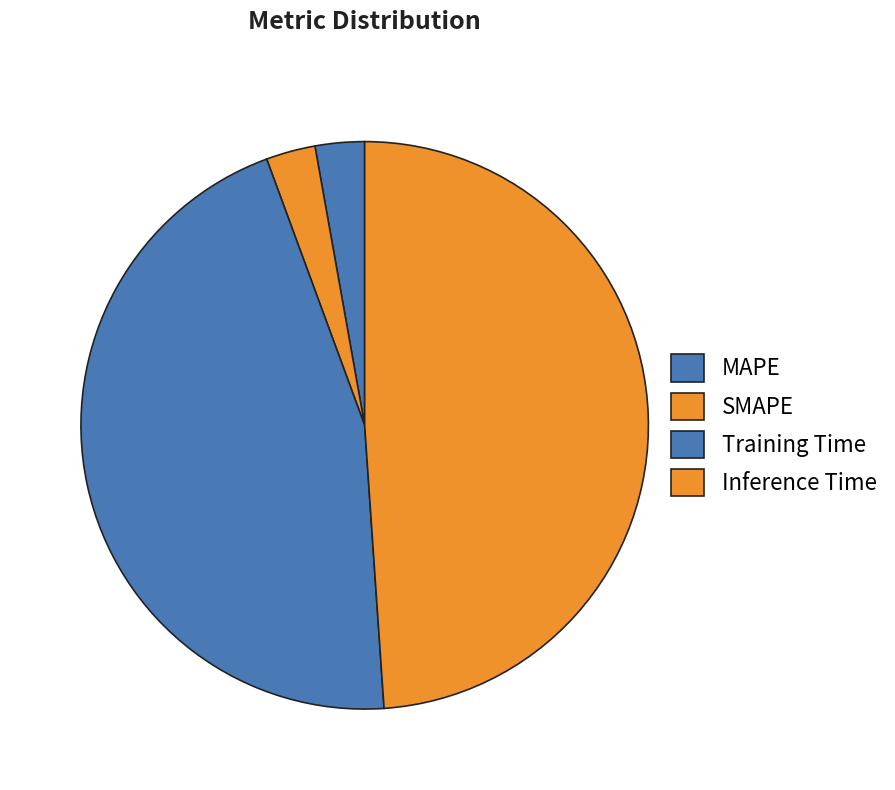

How many slices are in this pie chart?

4